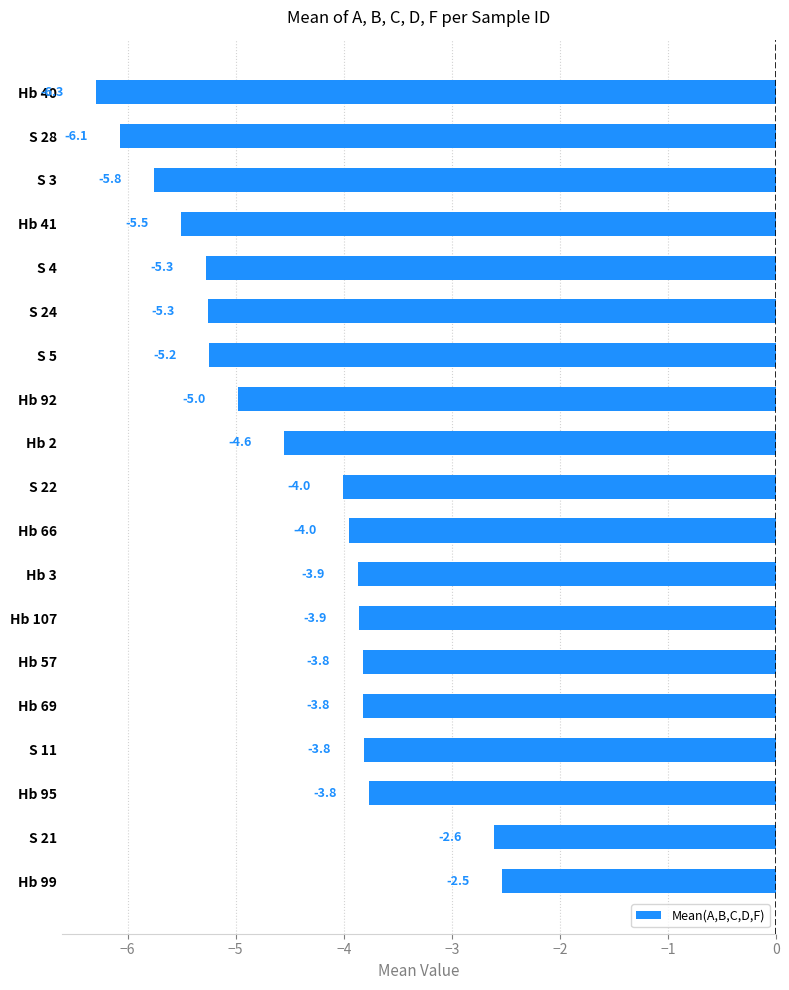

How many data points are less than -4?

10